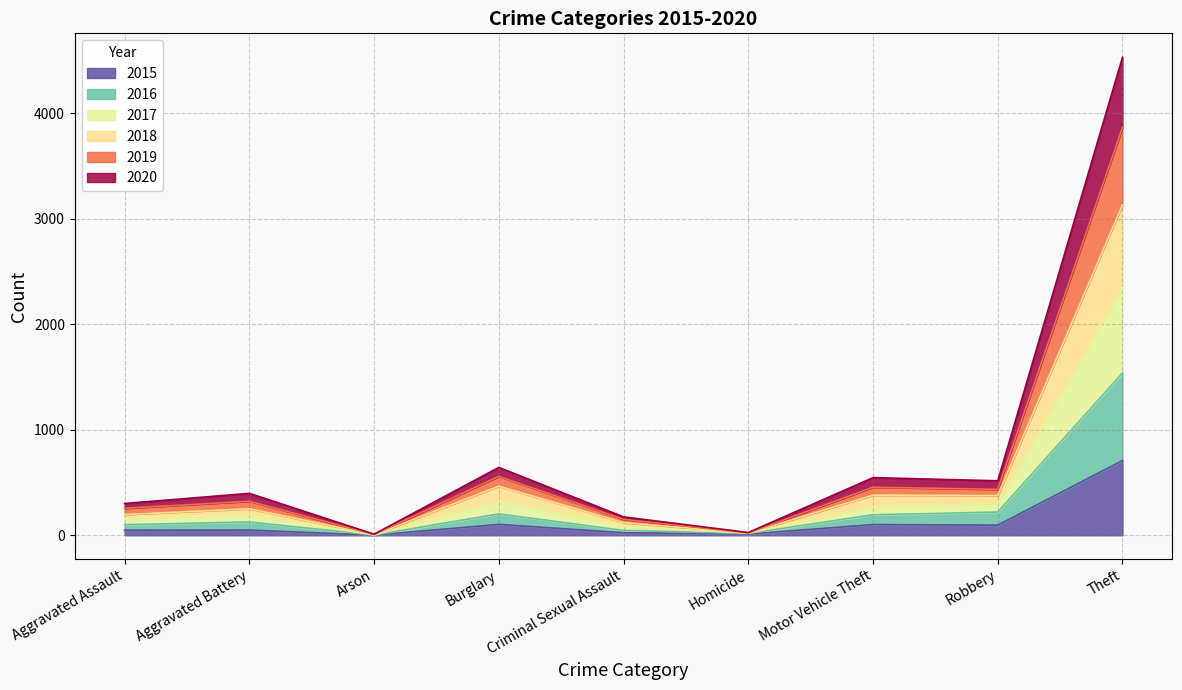

What is the label of the 1st point from the left?

Aggravated Assault